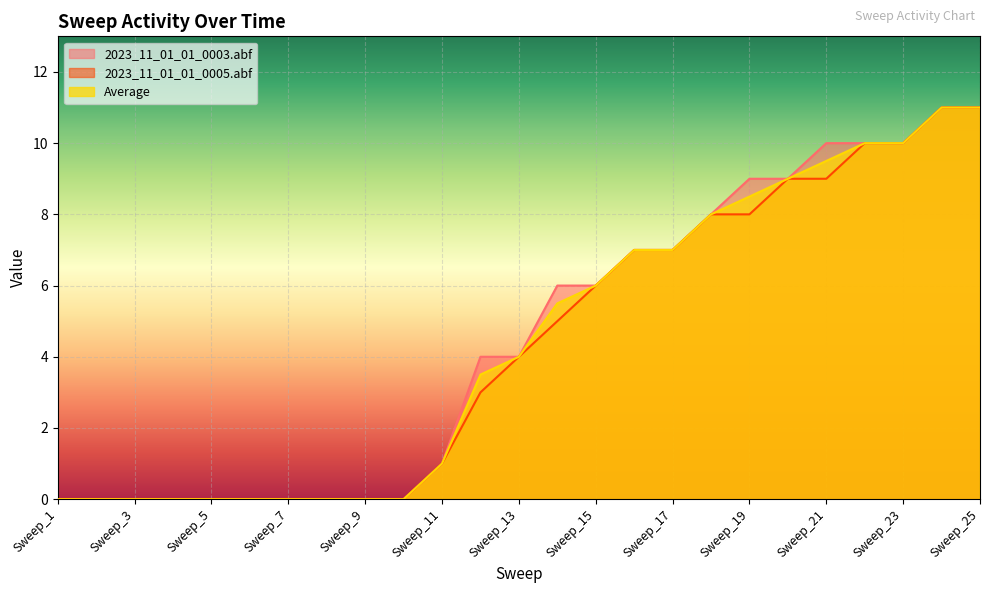

True or false: 2023_11_01_01_0003.abf and 2023_11_01_01_0005.abf intersect in this chart.

False